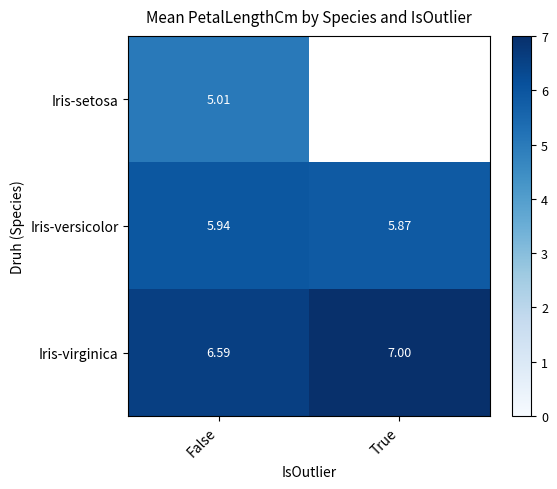

Between True and False, which is larger?

False